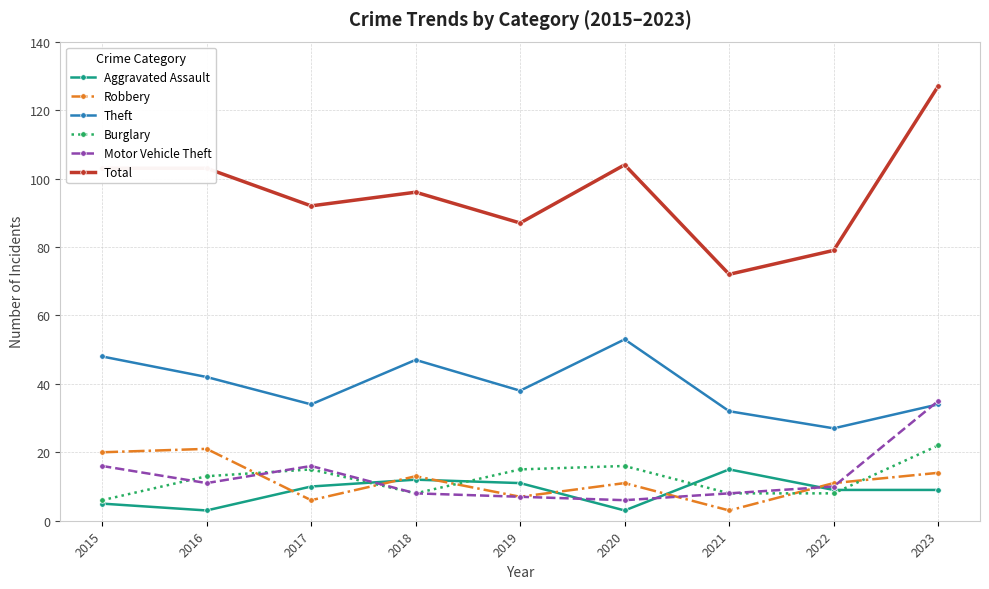

What value does the Motor Vehicle Theft series have at 2022, to the nearest 5?

10